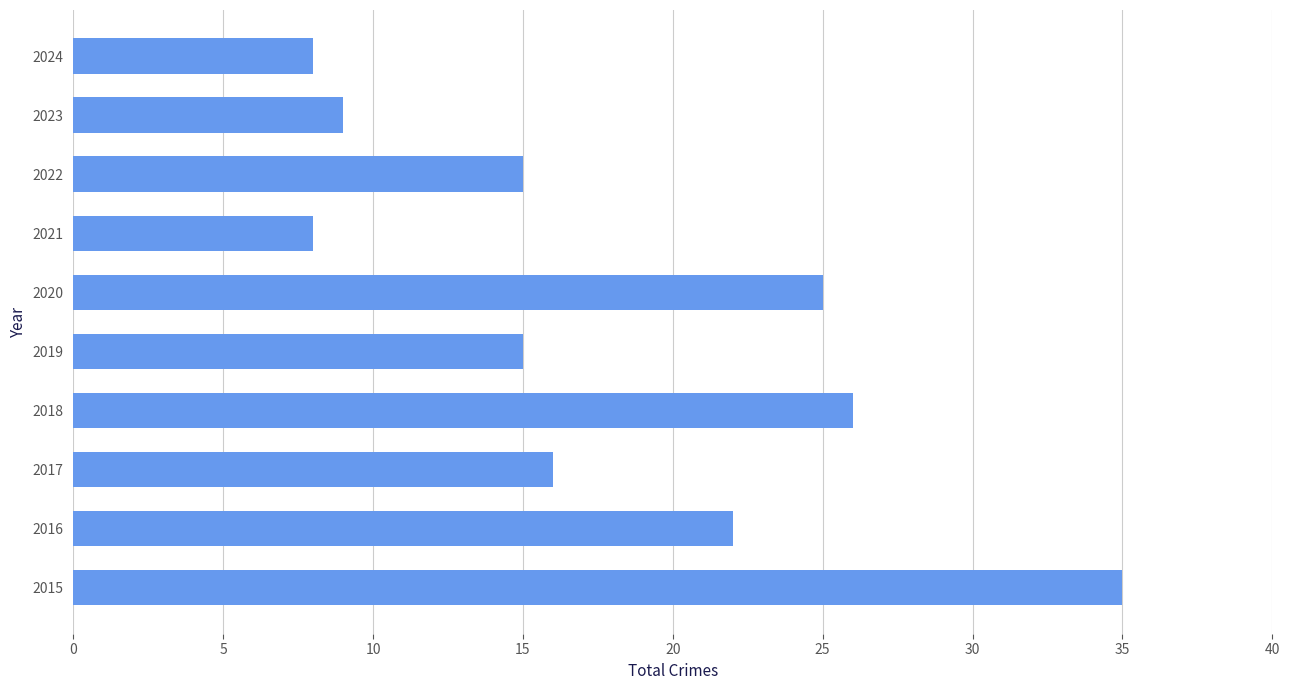

What is the smallest value displayed?

8